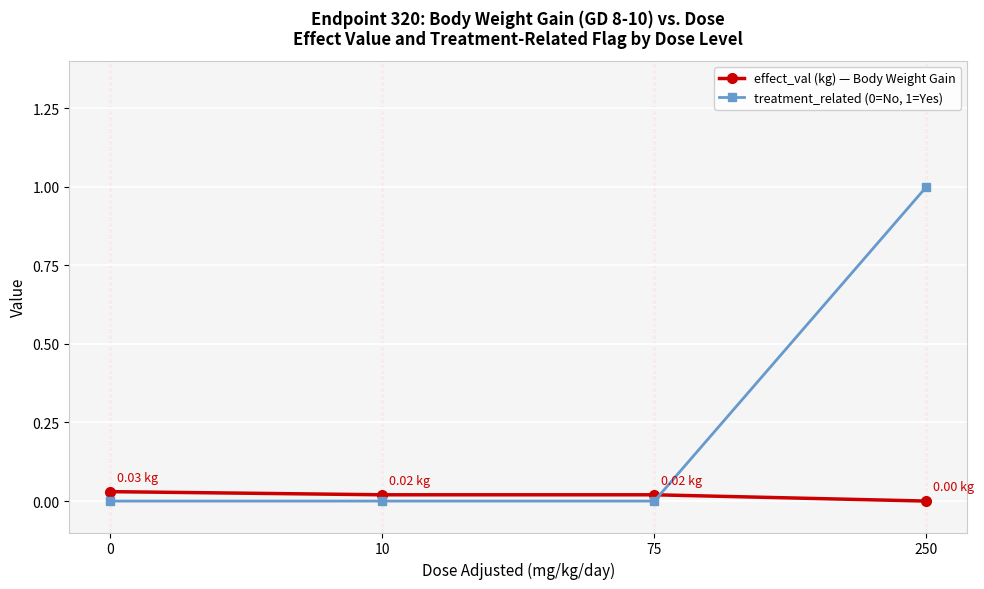

At how many categories does at least one series exceed 0?

4